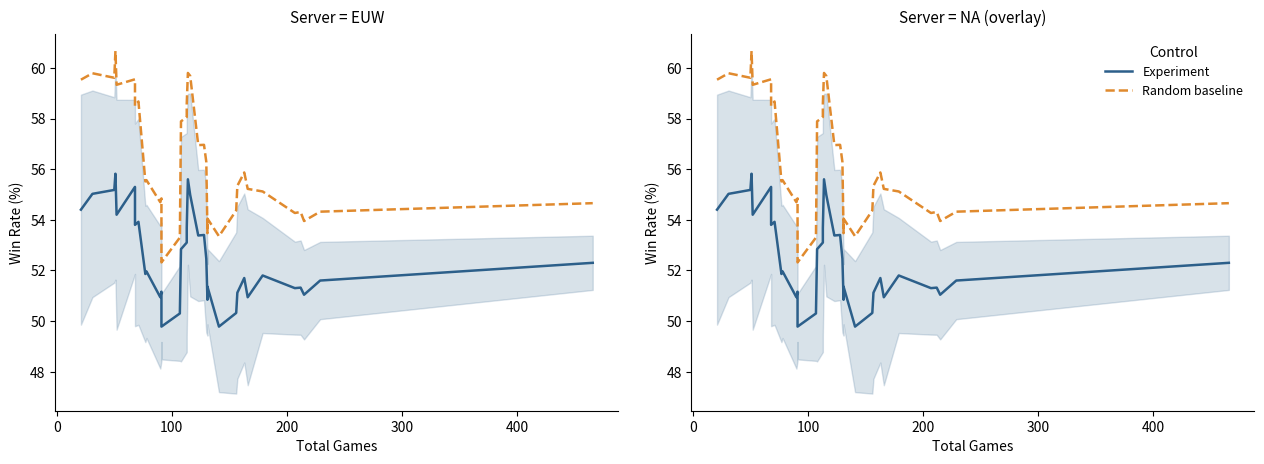

True or false: Random baseline and Experiment cross at least once.

False